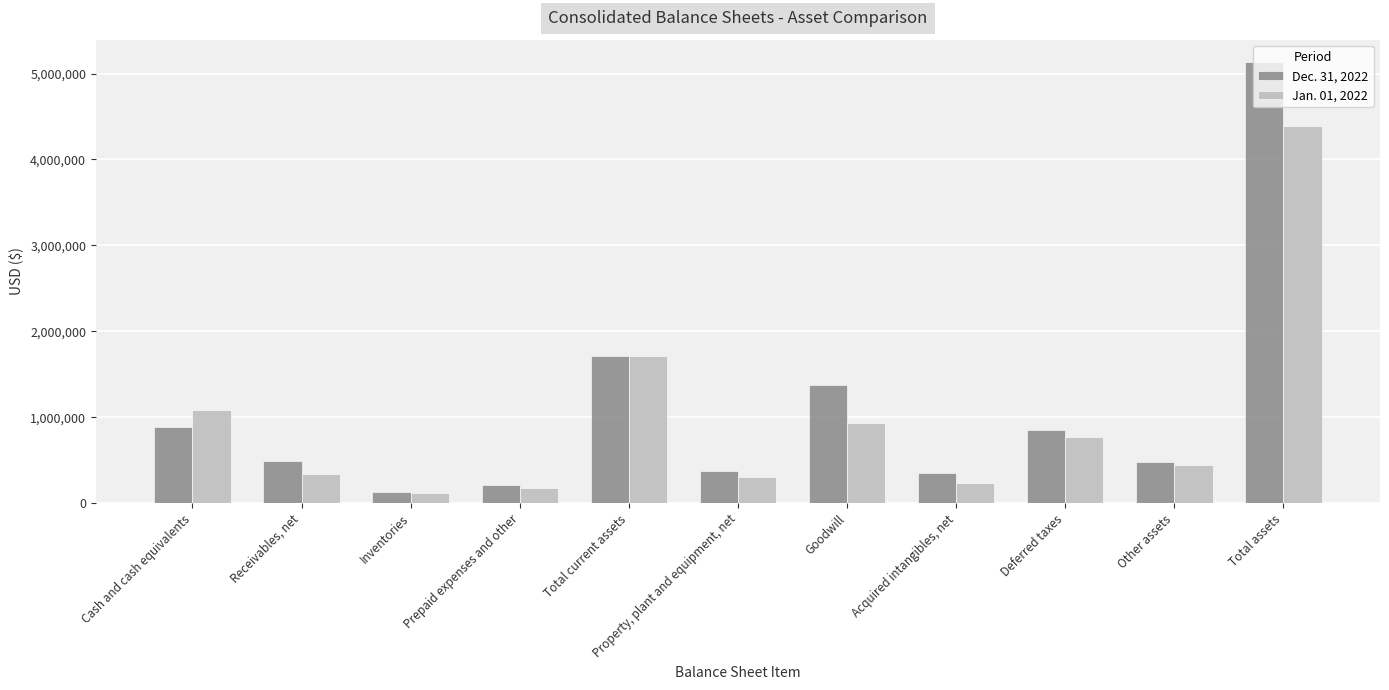

The Dec. 31, 2022 series shows 1209261 at Deferred taxes. True or false?

False